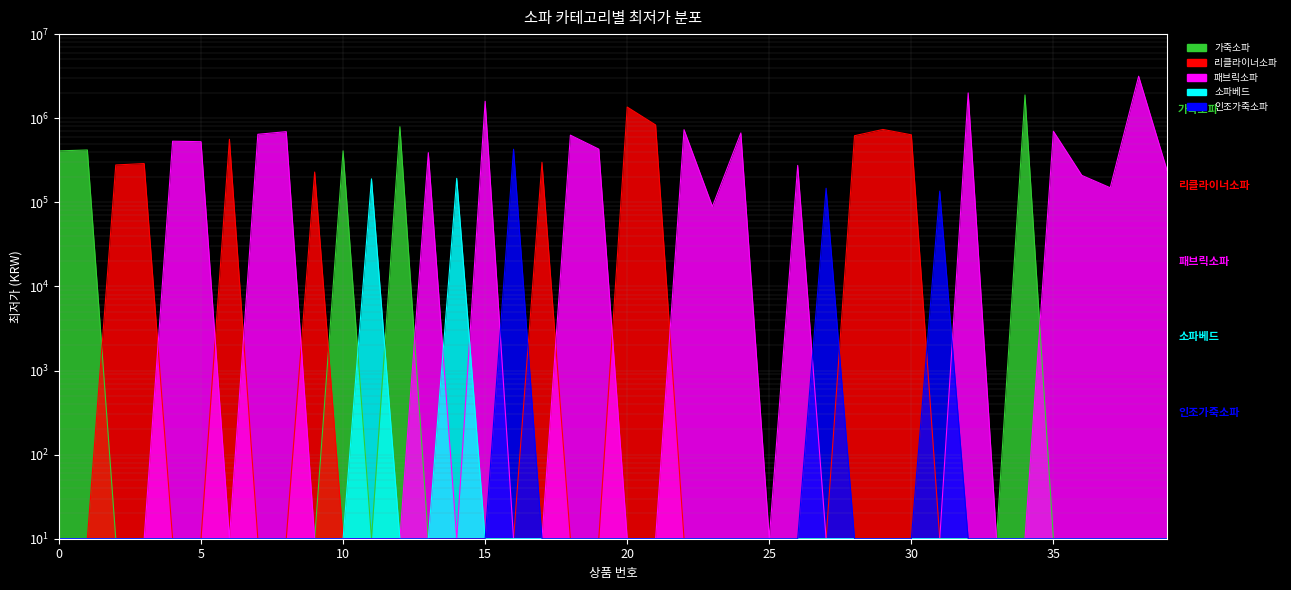

What is the difference between the highest and lowest values at 8?

691990